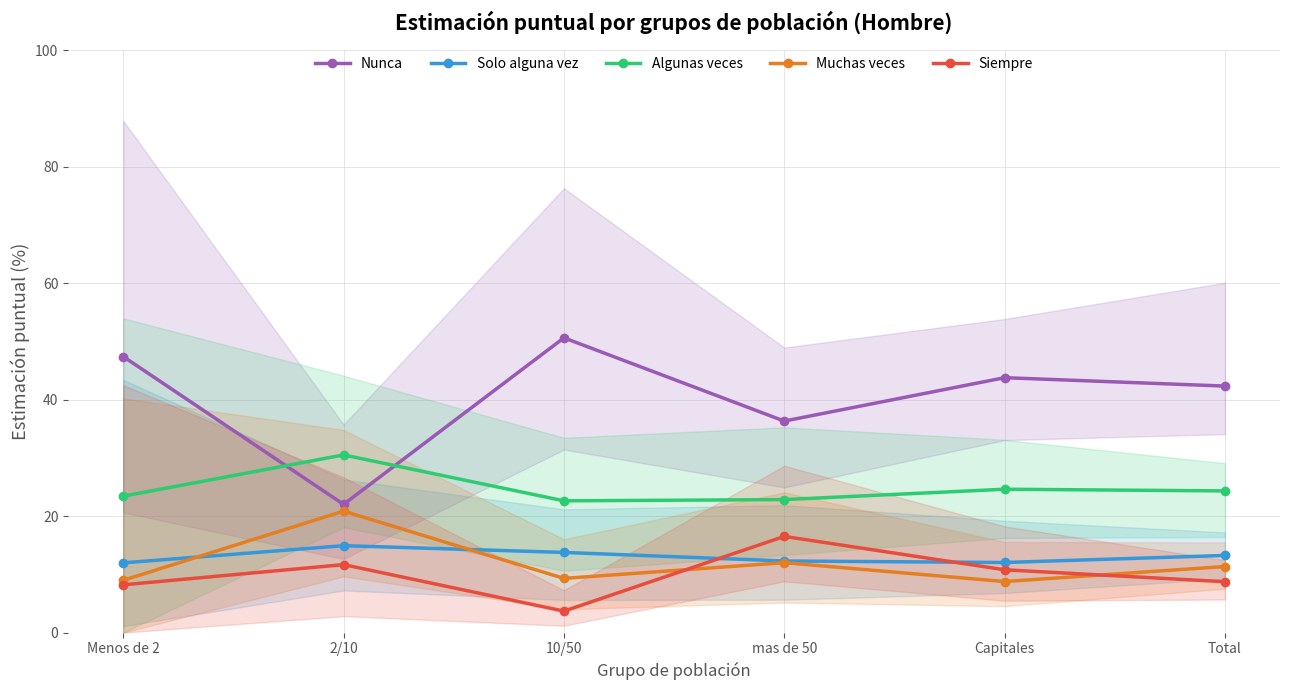

True or false: Solo alguna vez and Nunca cross at least once.

False